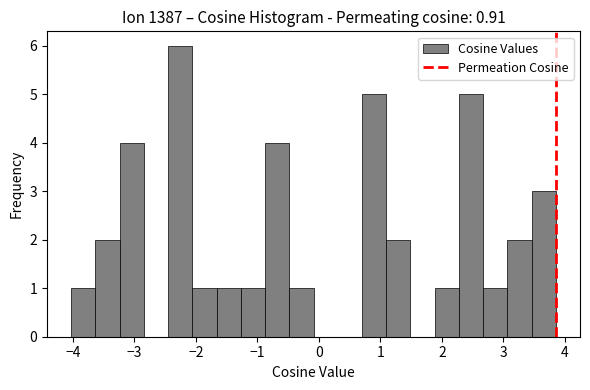

Around what value on the x-axis is the tallest bar? Give the approximate position of its centre, as read against the axis.

-2.3